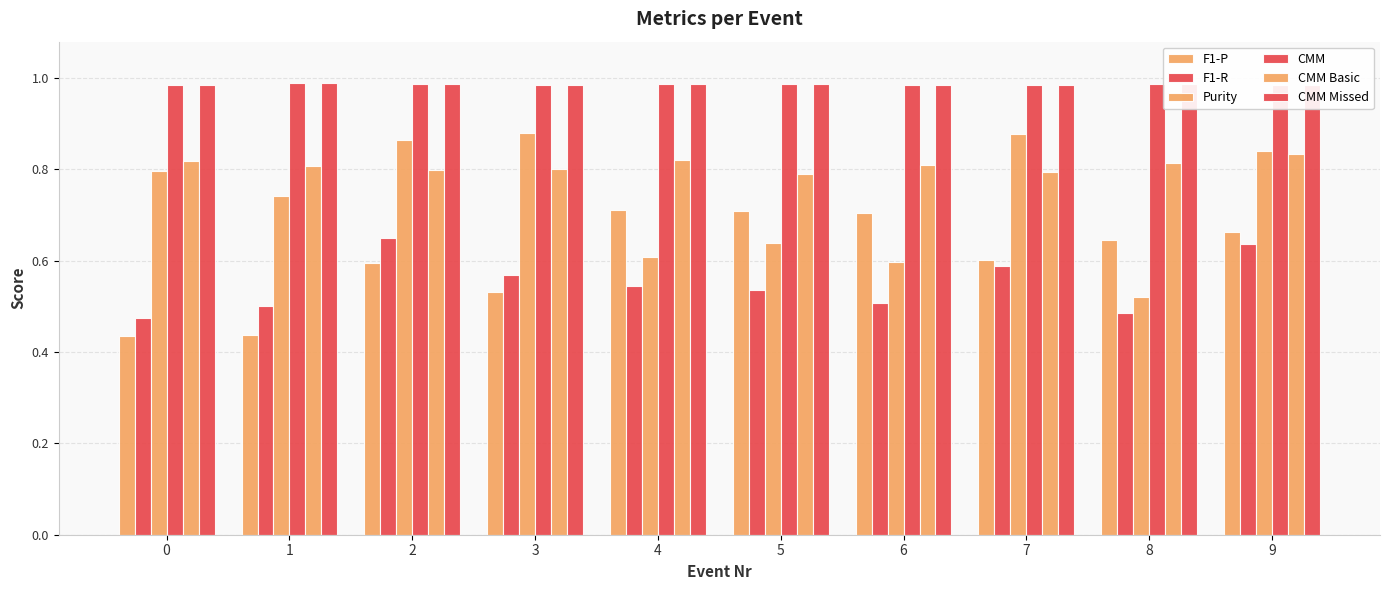

Count the F1-R values in the range 0 to 1.

10